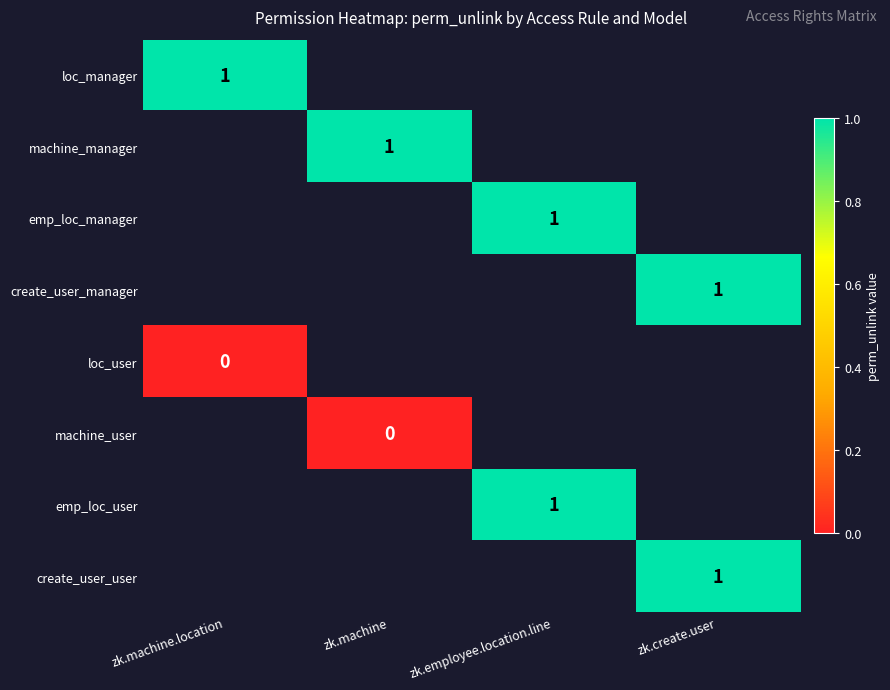

The machine_manager series shows 1 at zk.machine. True or false?

True